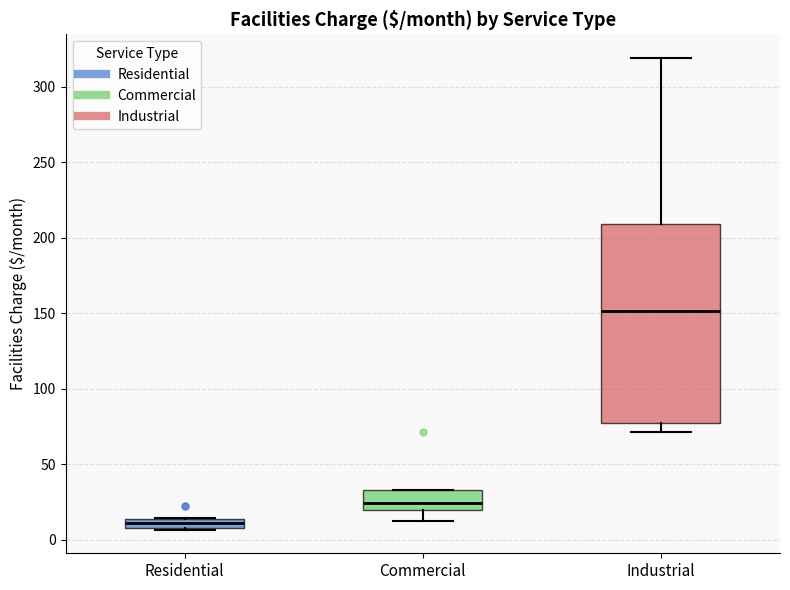

Where is the upper edge of the box for Residential on the y-axis? The values are not printed on the chart, so give them approximately, as read against the axis.

15